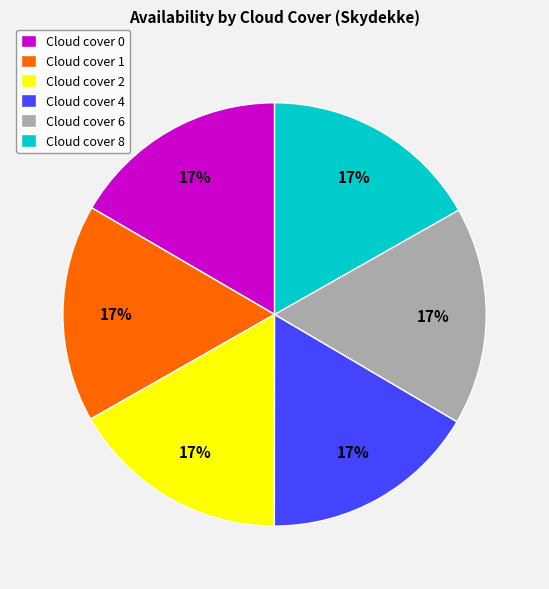

The Cloud cover 2 slice represents 17% of the pie. True or false?

True